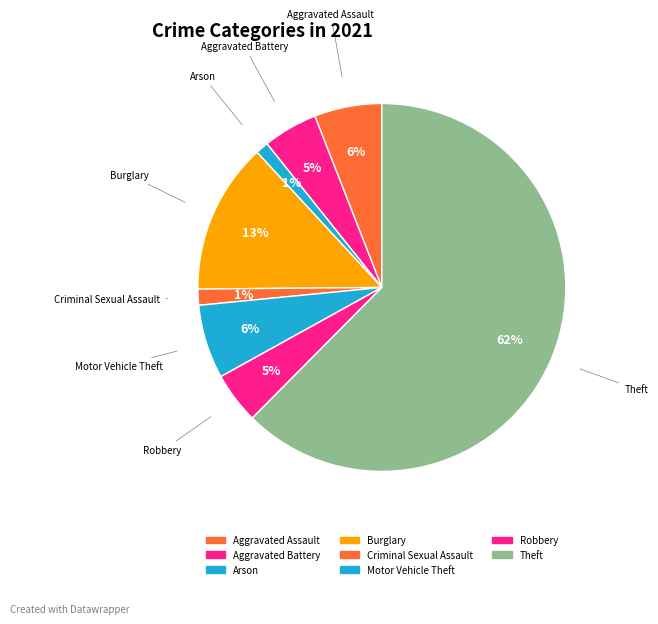

What is the largest slice in the pie chart?

Theft